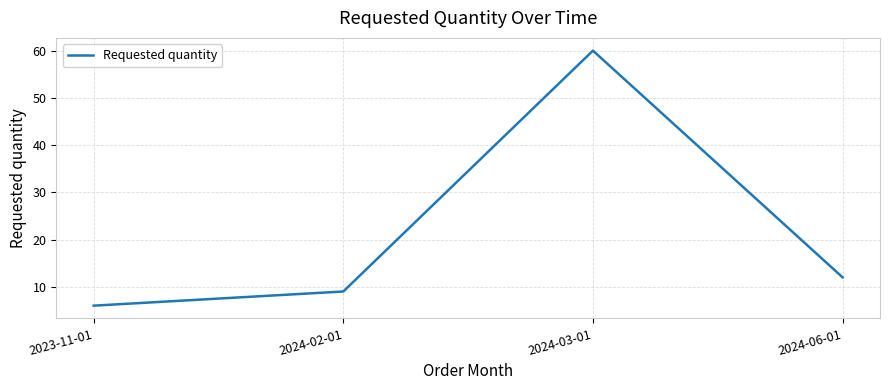

What is the change in value from 2023-11-01 to 2024-03-01?

+54